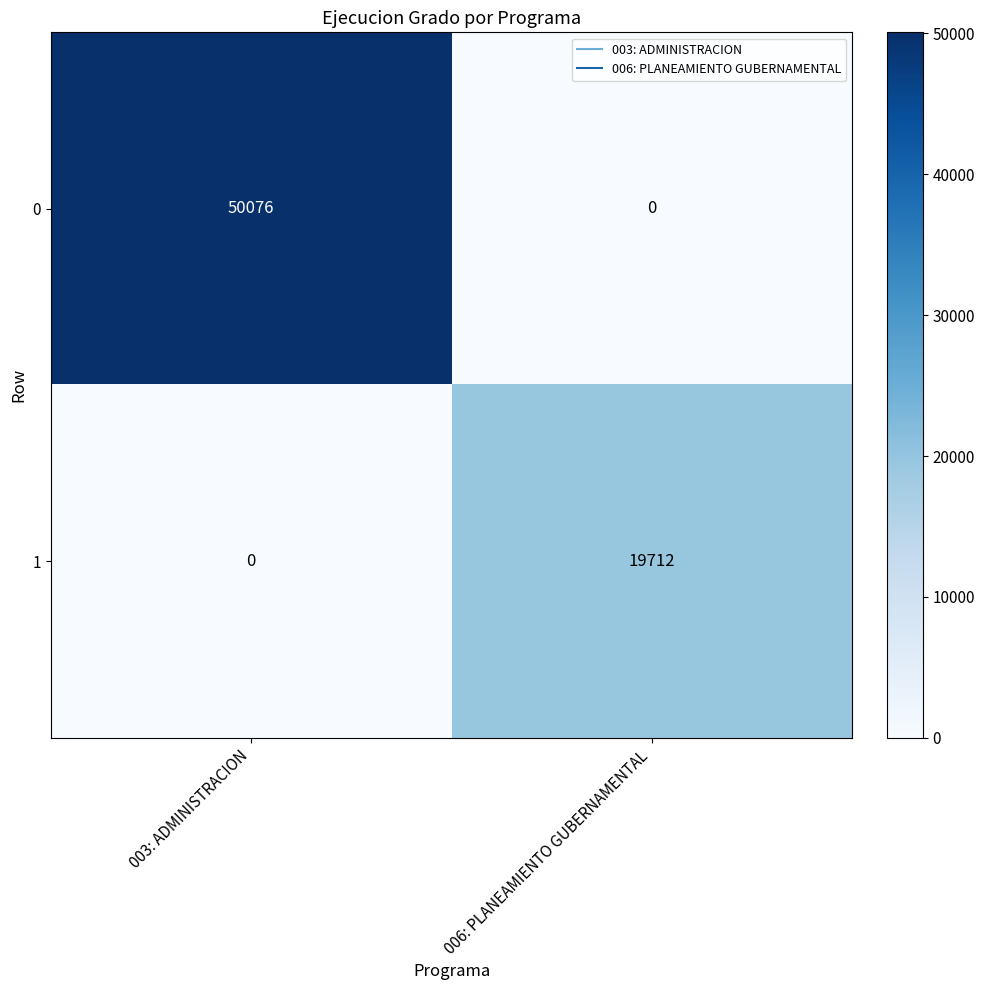

What is the difference between the highest and lowest values at 006: PLANEAMIENTO GUBERNAMENTAL?

19712